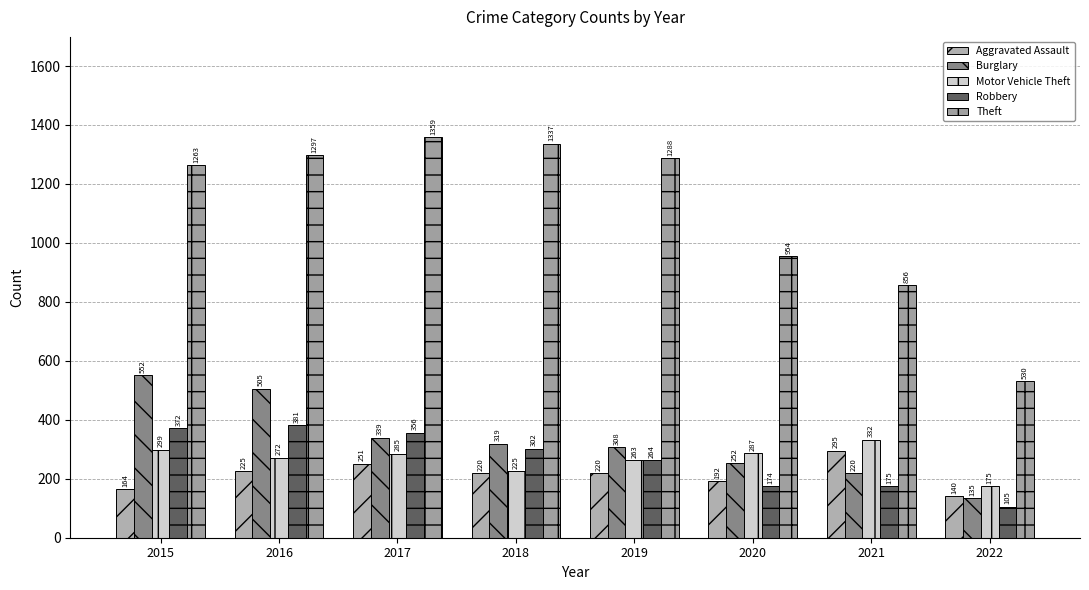

At 2020, list the series in order from largest to smallest.

Theft, Motor Vehicle Theft, Burglary, Aggravated Assault, Robbery